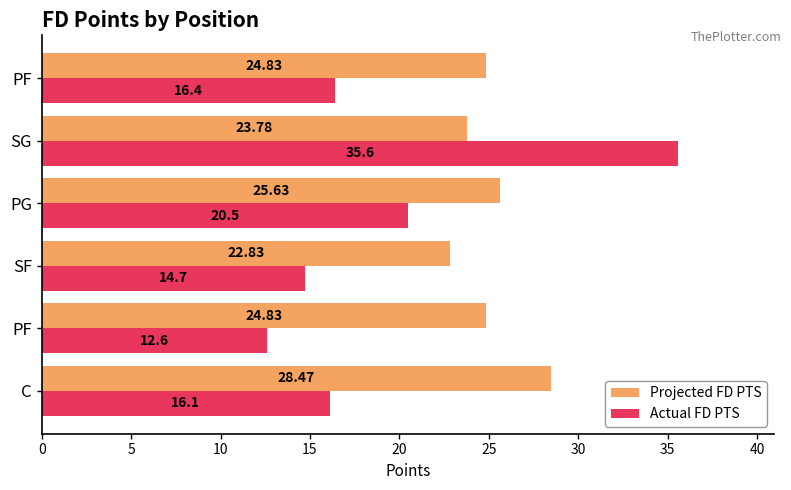

Count the number of categories in the chart.

6